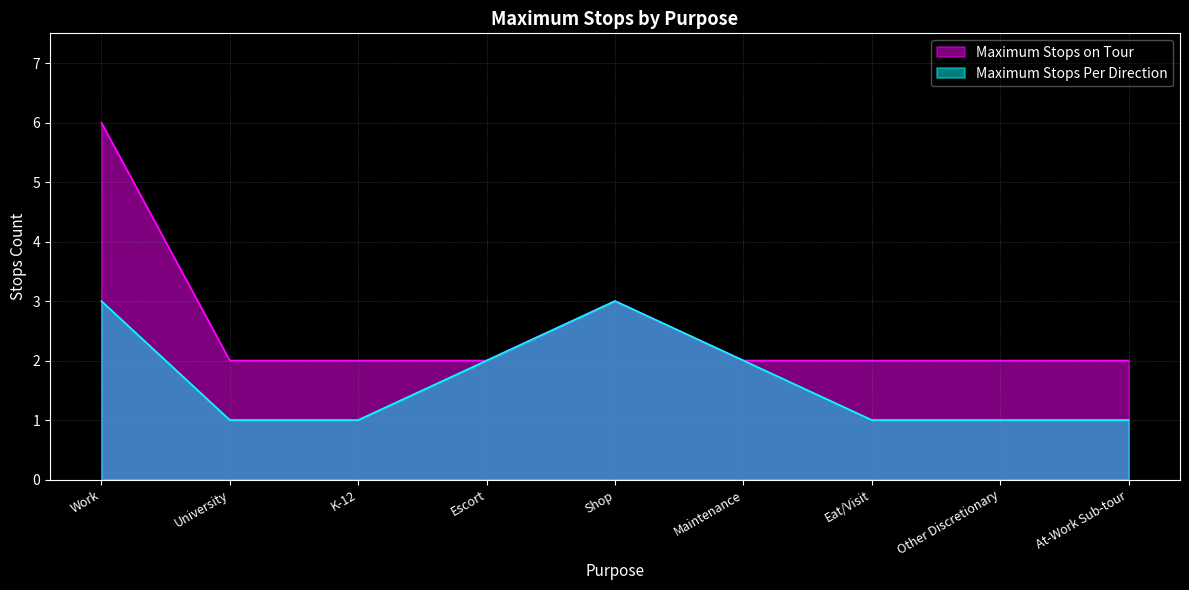

At which category does Maximum Stops Per Direction reach its first local peak?

Shop